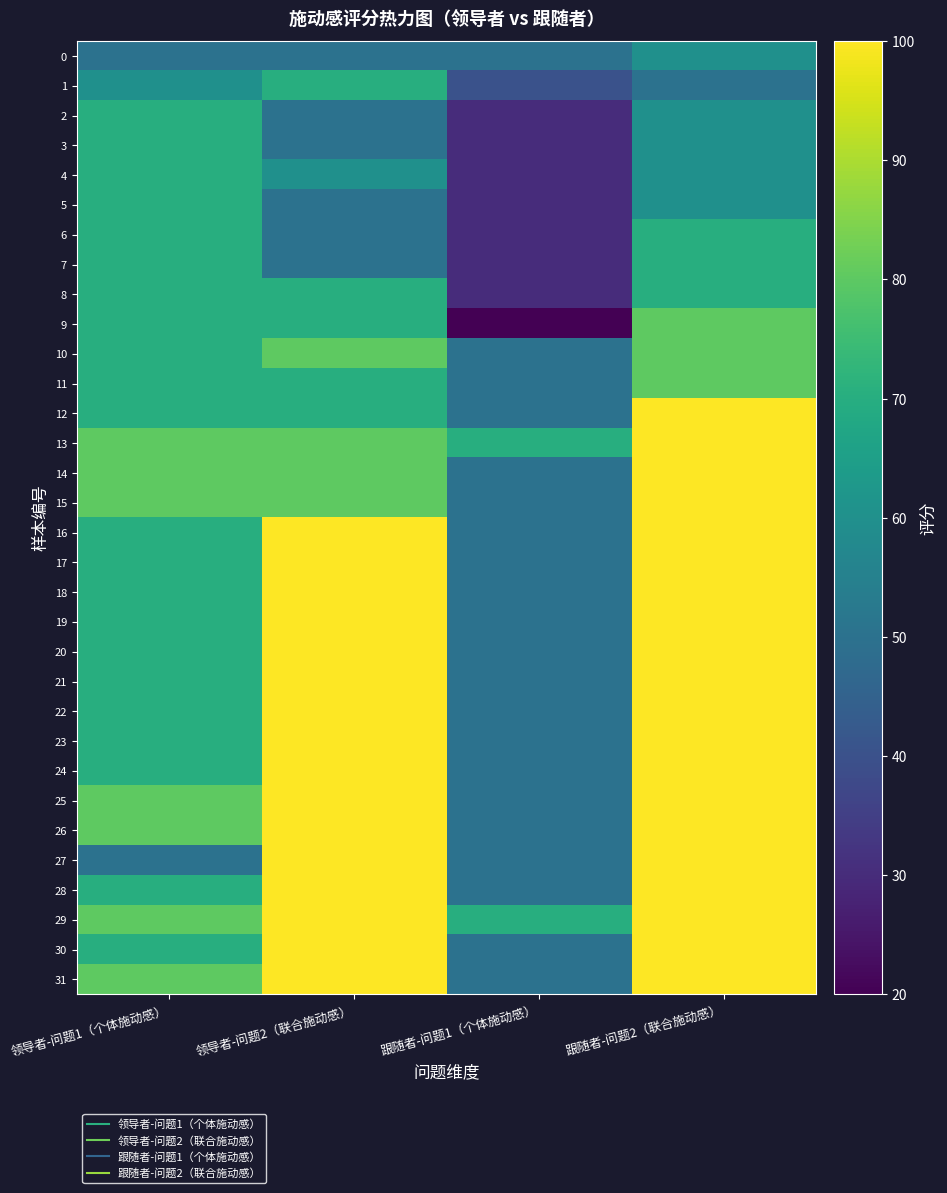

Between 跟随者-问题2（联合施动感） and 跟随者-问题1（个体施动感）, which is larger?

跟随者-问题2（联合施动感）